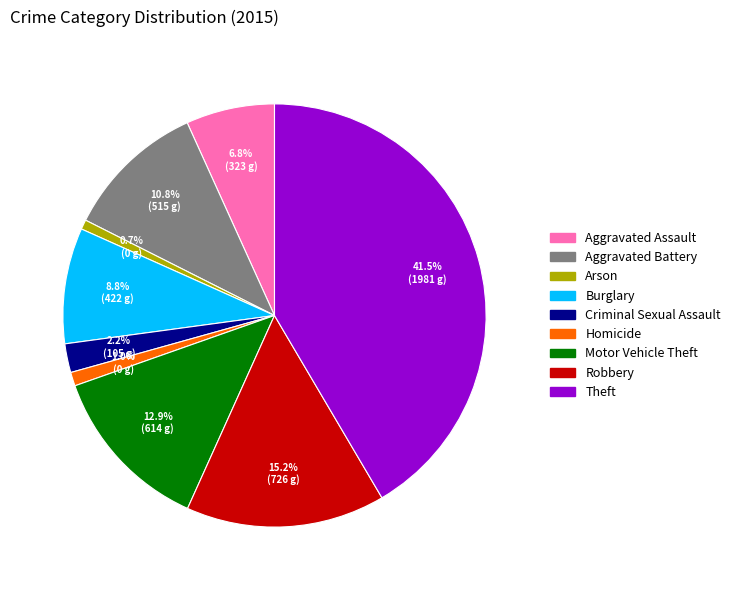

Does Homicide account for over 50% of the chart?

No